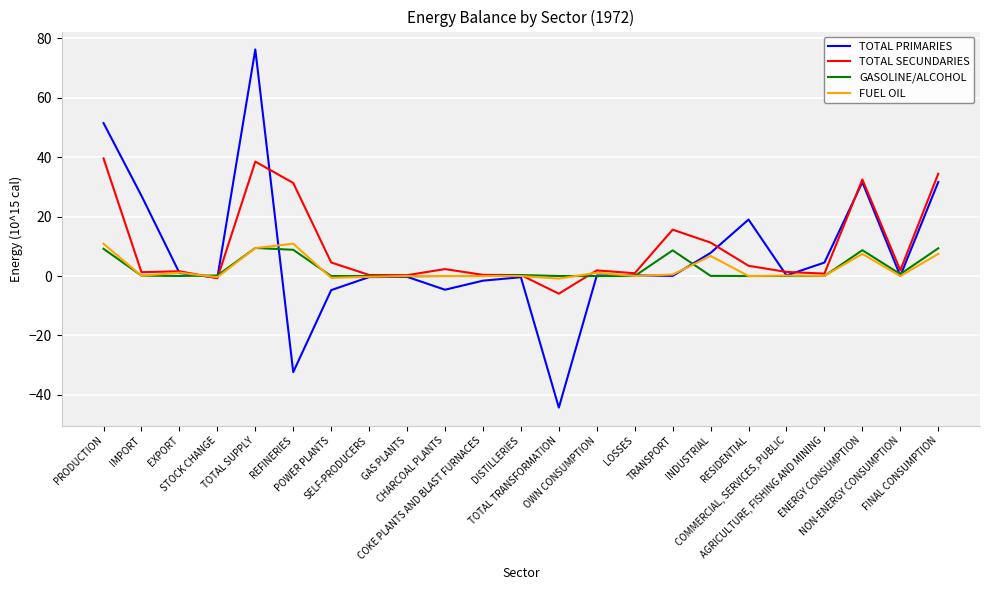

True or false: TOTAL SECUNDARIES has a value of 7.0 at REFINERIES.

False